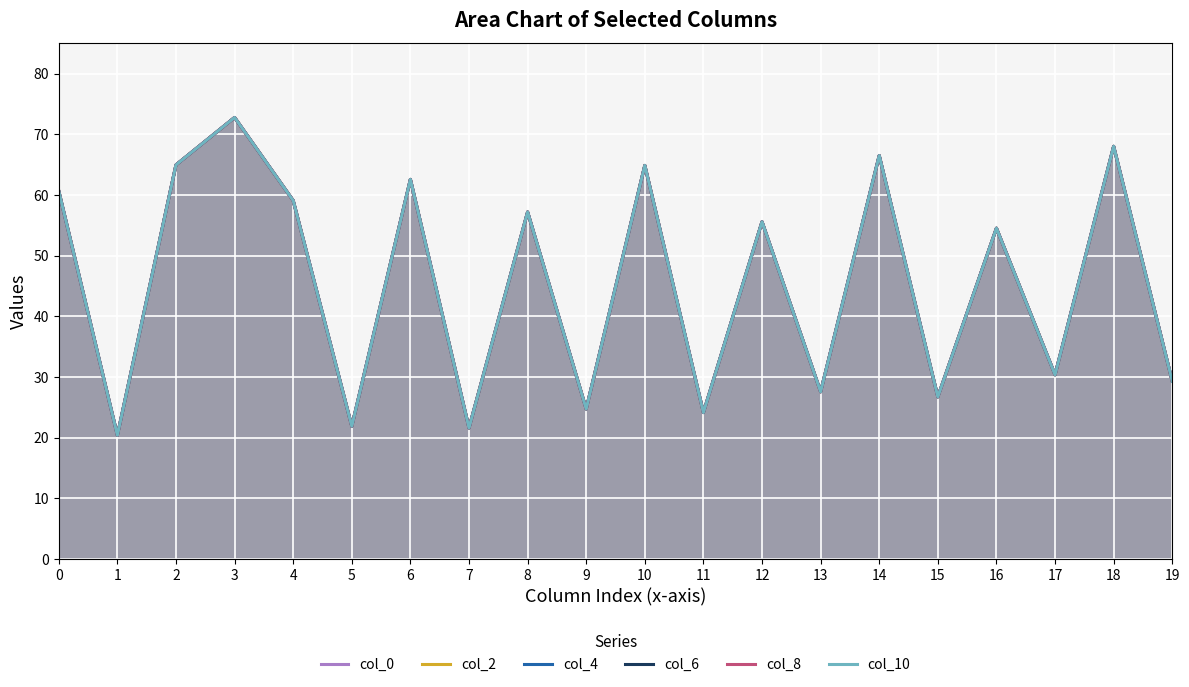

Reading right to left, what are all the values shown in this chart?

col_0: 19=29.3	18=68.0	17=30.4	16=54.5	15=26.7	14=66.5	13=27.6	12=55.6	11=24.2	10=64.9	9=24.8	8=57.2	7=21.6	6=62.6	5=21.9	4=59.1	3=72.8	2=65.0	1=20.4	0=60.7
col_2: 19=29.3	18=68.0	17=30.4	16=54.5	15=26.7	14=66.5	13=27.6	12=55.6	11=24.2	10=64.9	9=24.8	8=57.2	7=21.6	6=62.6	5=21.9	4=59.1	3=72.8	2=65.0	1=20.4	0=60.7
col_4: 19=29.3	18=68.0	17=30.4	16=54.5	15=26.7	14=66.5	13=27.6	12=55.6	11=24.2	10=64.9	9=24.8	8=57.2	7=21.6	6=62.6	5=21.9	4=59.1	3=72.8	2=65.0	1=20.4	0=60.7
col_6: 19=29.3	18=68.0	17=30.4	16=54.5	15=26.7	14=66.5	13=27.6	12=55.6	11=24.2	10=64.9	9=24.8	8=57.2	7=21.6	6=62.6	5=21.9	4=59.1	3=72.8	2=65.0	1=20.4	0=60.7
col_8: 19=29.3	18=68.0	17=30.4	16=54.5	15=26.7	14=66.5	13=27.6	12=55.6	11=24.2	10=64.9	9=24.8	8=57.2	7=21.6	6=62.6	5=21.9	4=59.1	3=72.8	2=65.0	1=20.4	0=60.7
col_10: 19=29.3	18=68.0	17=30.4	16=54.5	15=26.7	14=66.5	13=27.6	12=55.6	11=24.2	10=64.9	9=24.8	8=57.2	7=21.6	6=62.6	5=21.9	4=59.1	3=72.8	2=65.0	1=20.4	0=60.7